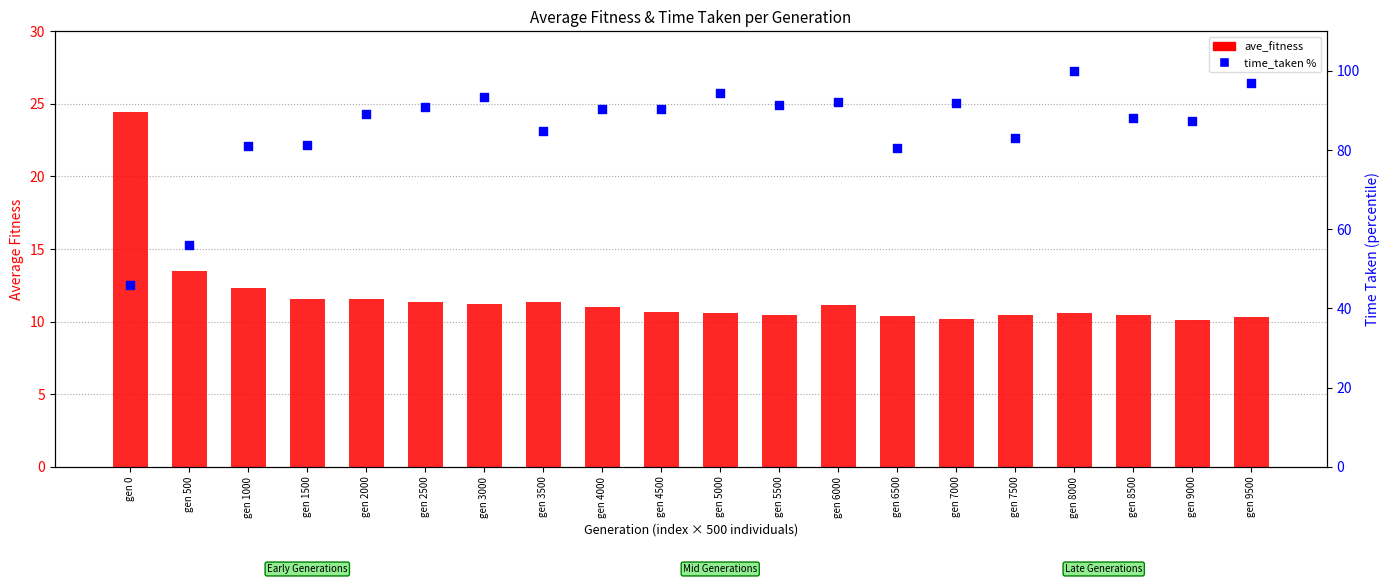

What are all the series names shown in the legend?

ave_fitness, time_taken %